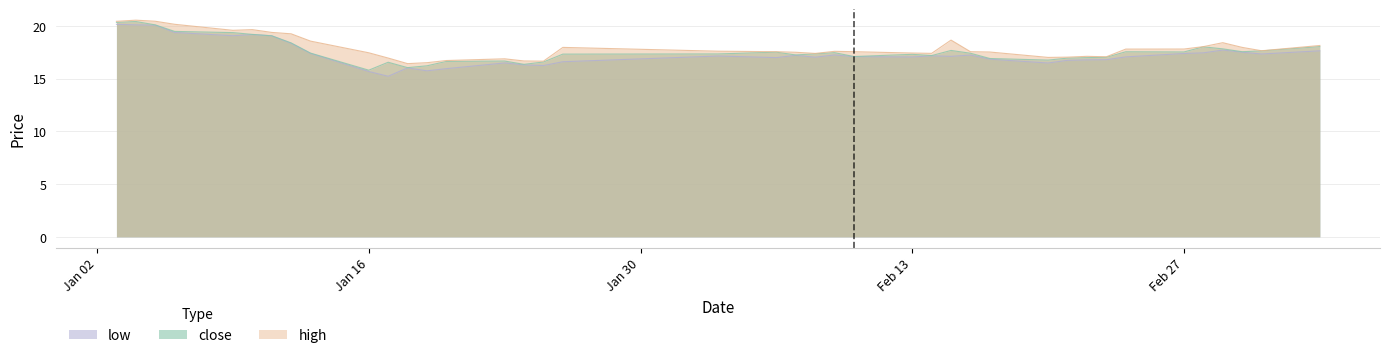

What are all the series names shown in the legend?

low, close, high